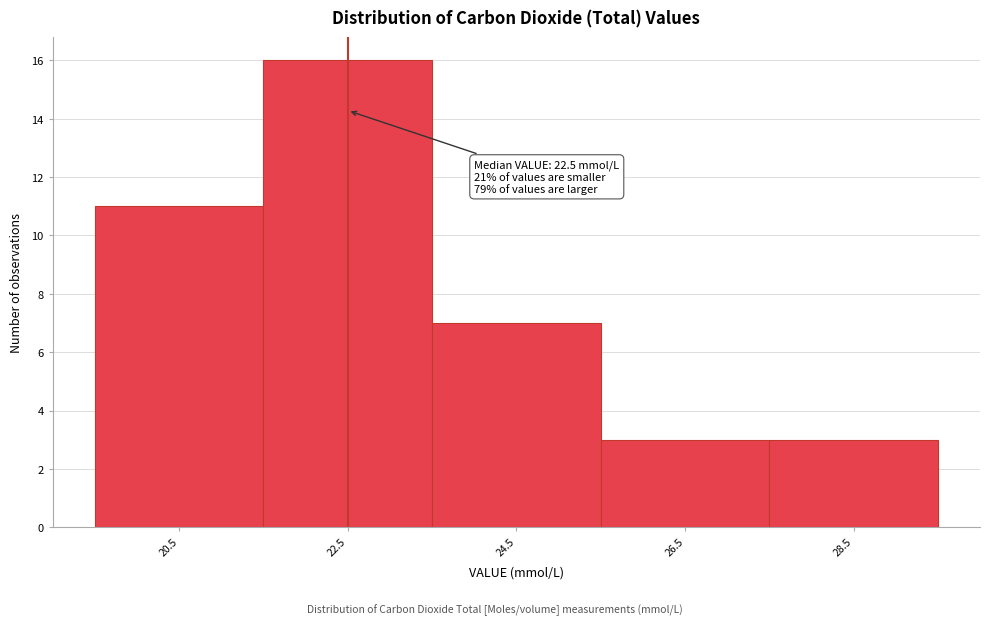

Over which range of the x-axis is the bar tallest?

21.5 to 23.5